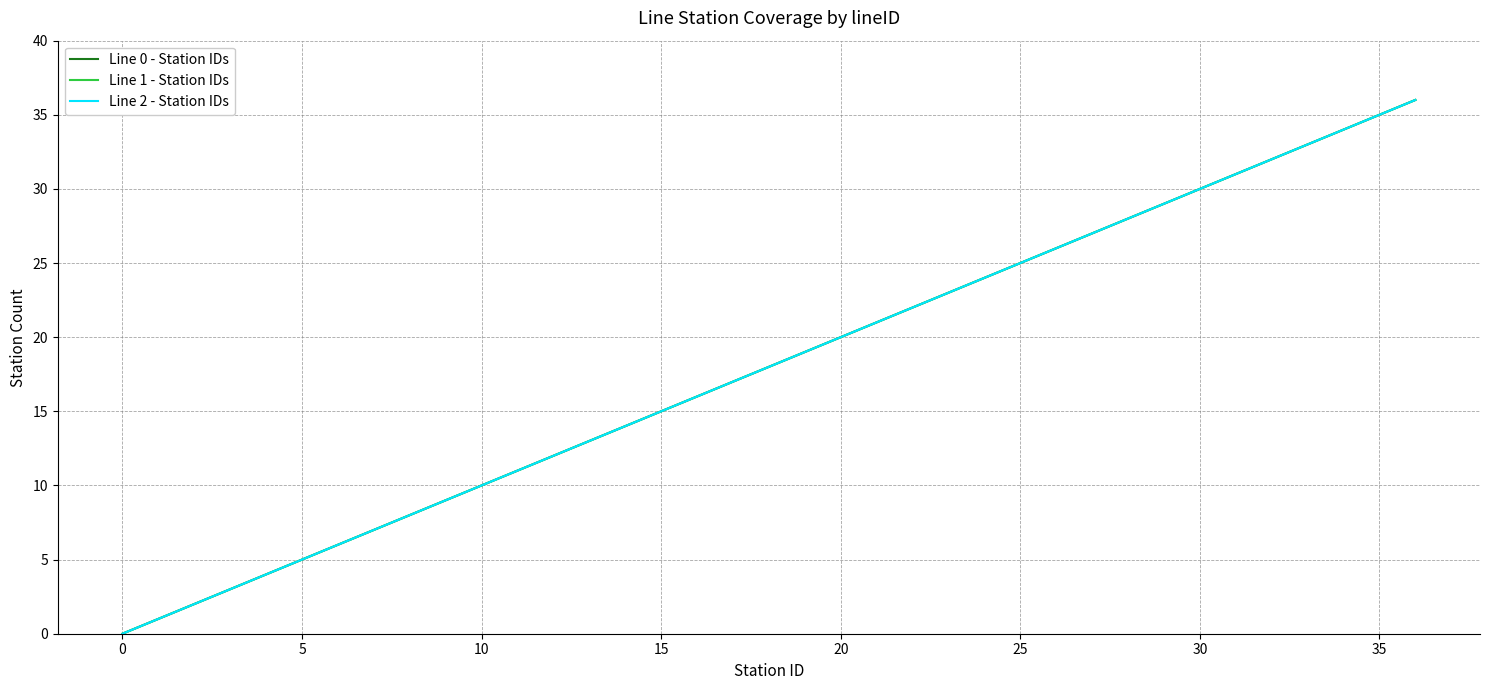

True or false: Line 2 - Station IDs and Line 1 - Station IDs intersect in this chart.

False